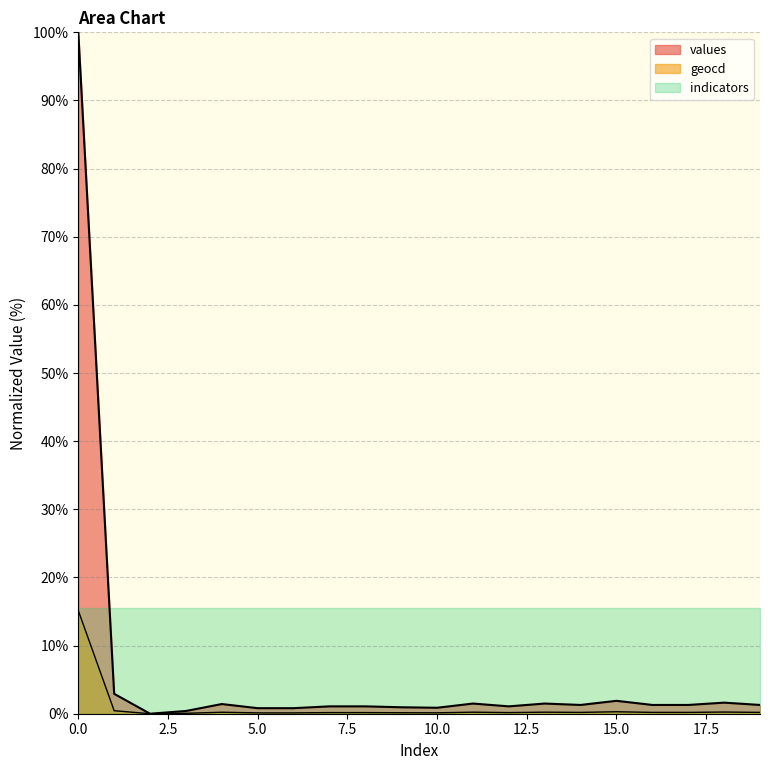

What is the value of the geocd point at the 14th from the left?

0.2